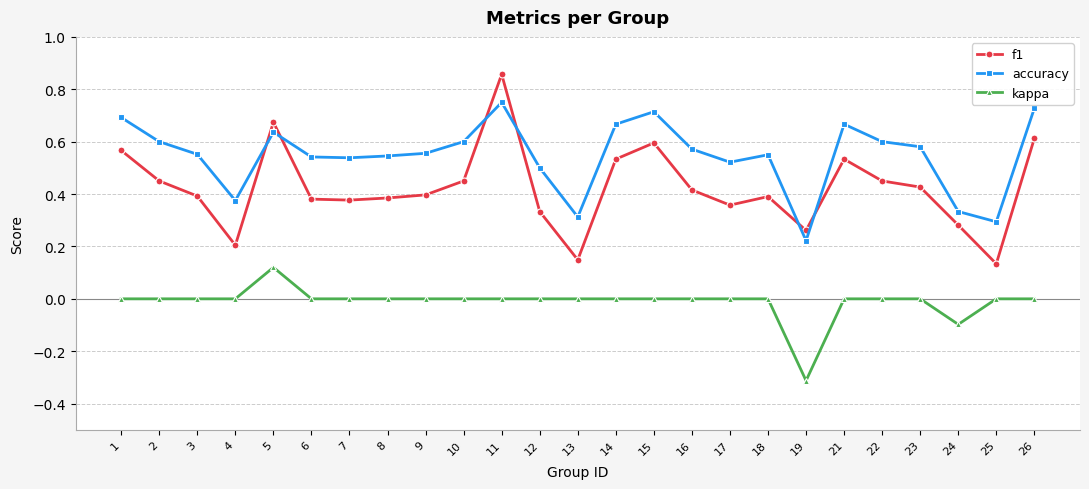

Between 7 and 22, which series saw the biggest shift?

f1